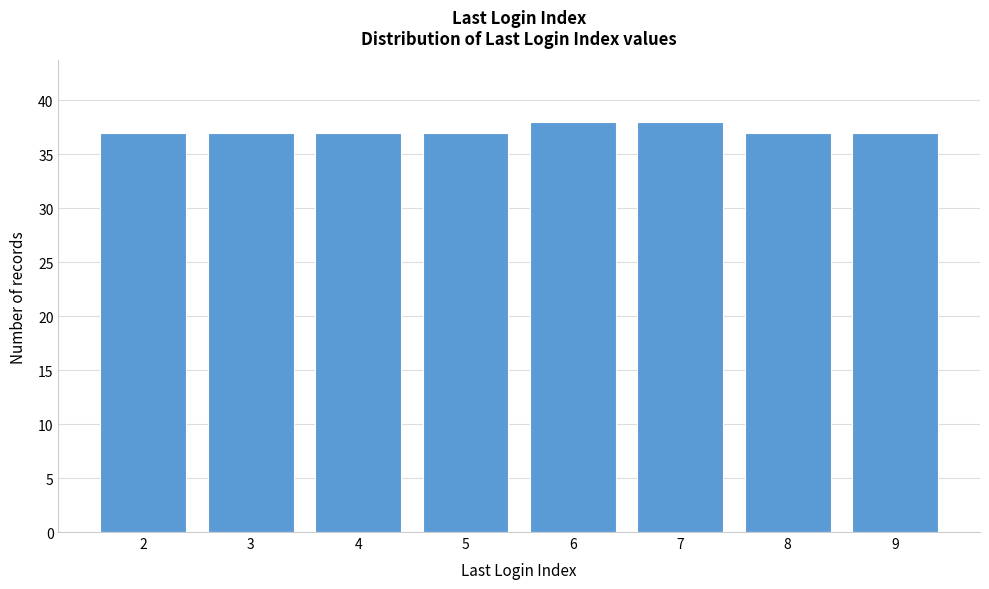

Reading left to right, transcribe all the data shown in this chart.

37	37	37	37	38	38	37	37